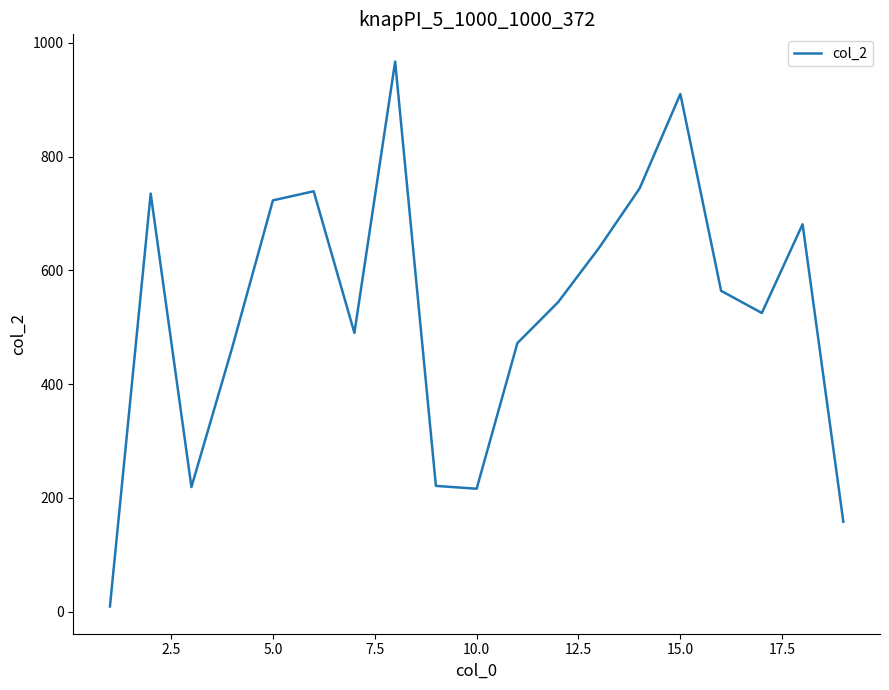

What is the difference between the maximum and minimum values?

958